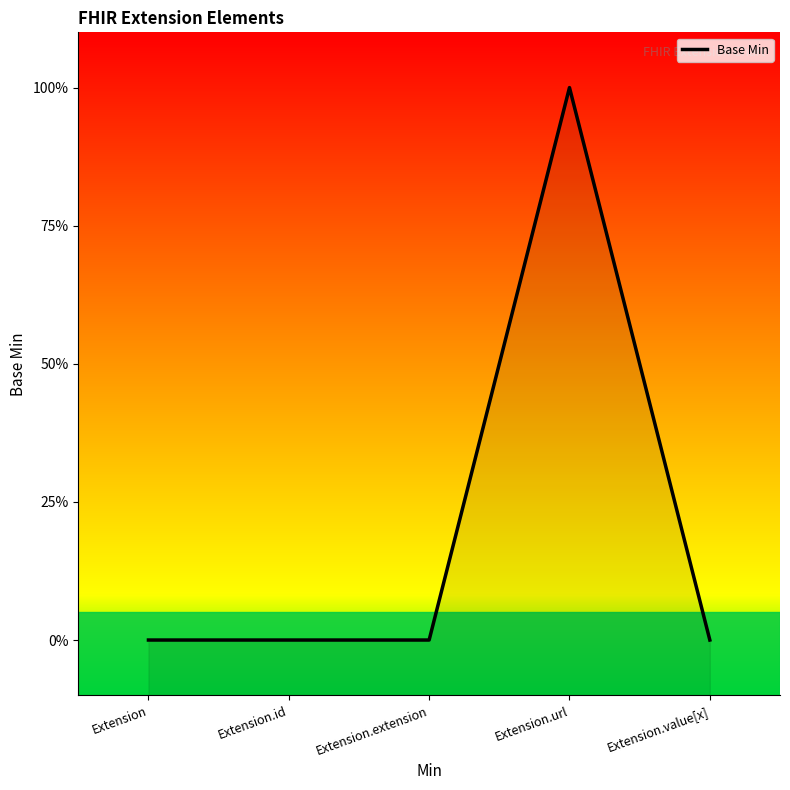

Is it true that the value at Extension is 1?

False